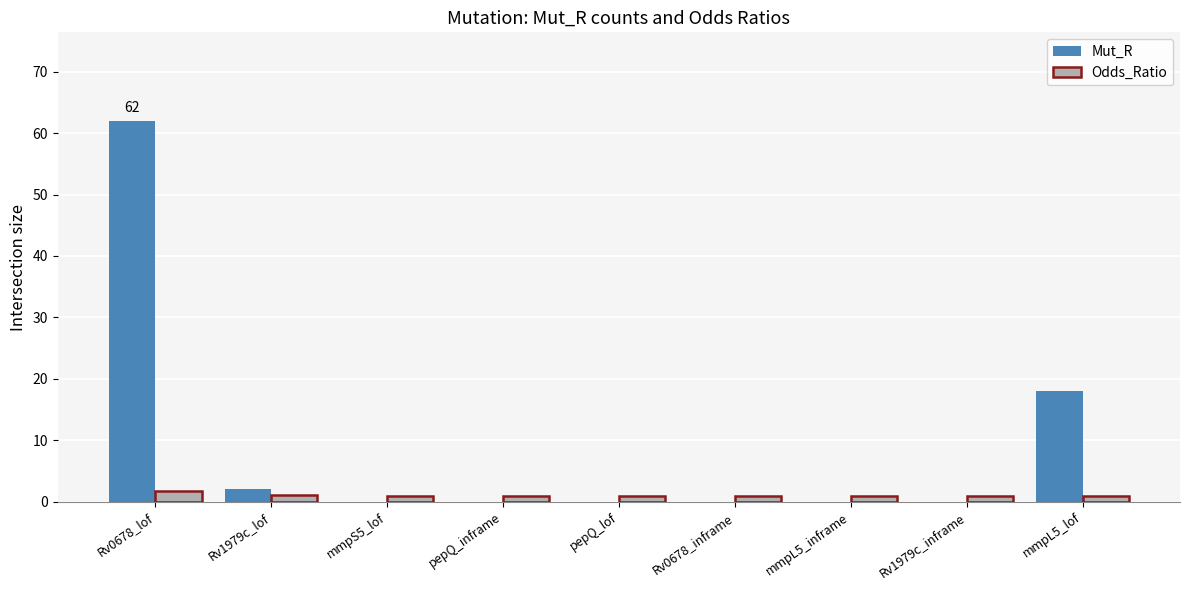

The Mut_R series shows 0.0 at mmpS5_lof. True or false?

True